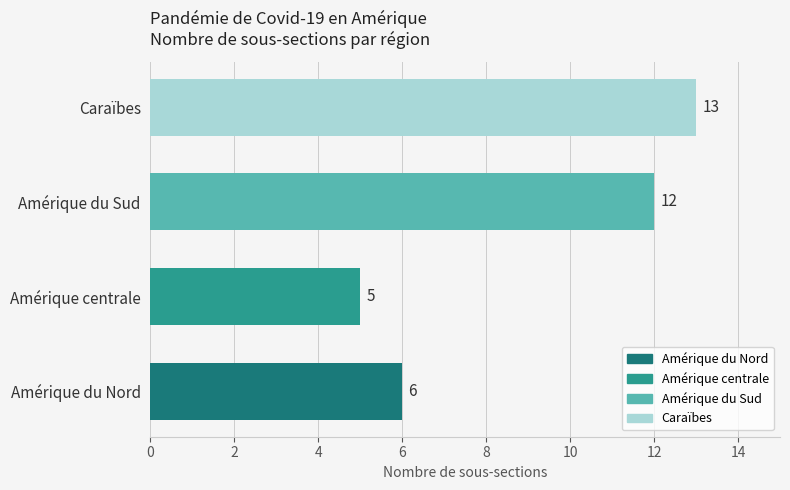

Does the chart contain any negative values?

No